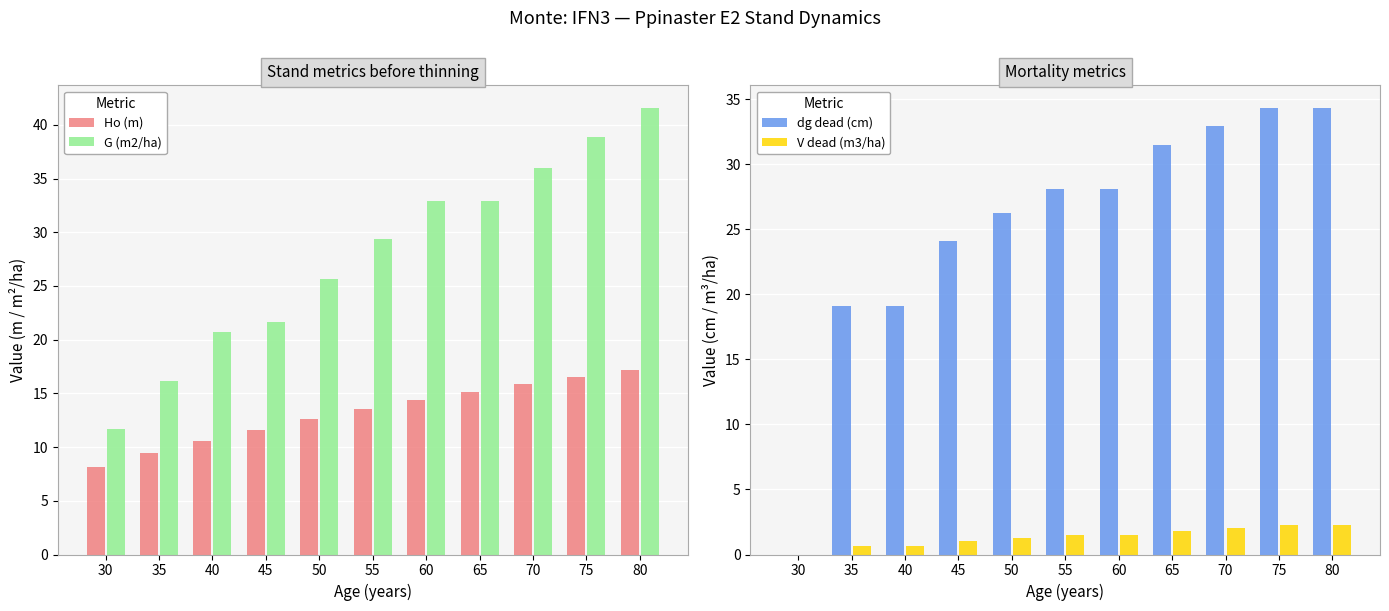

At which label does V dead (m3/ha) reach its peak?

75